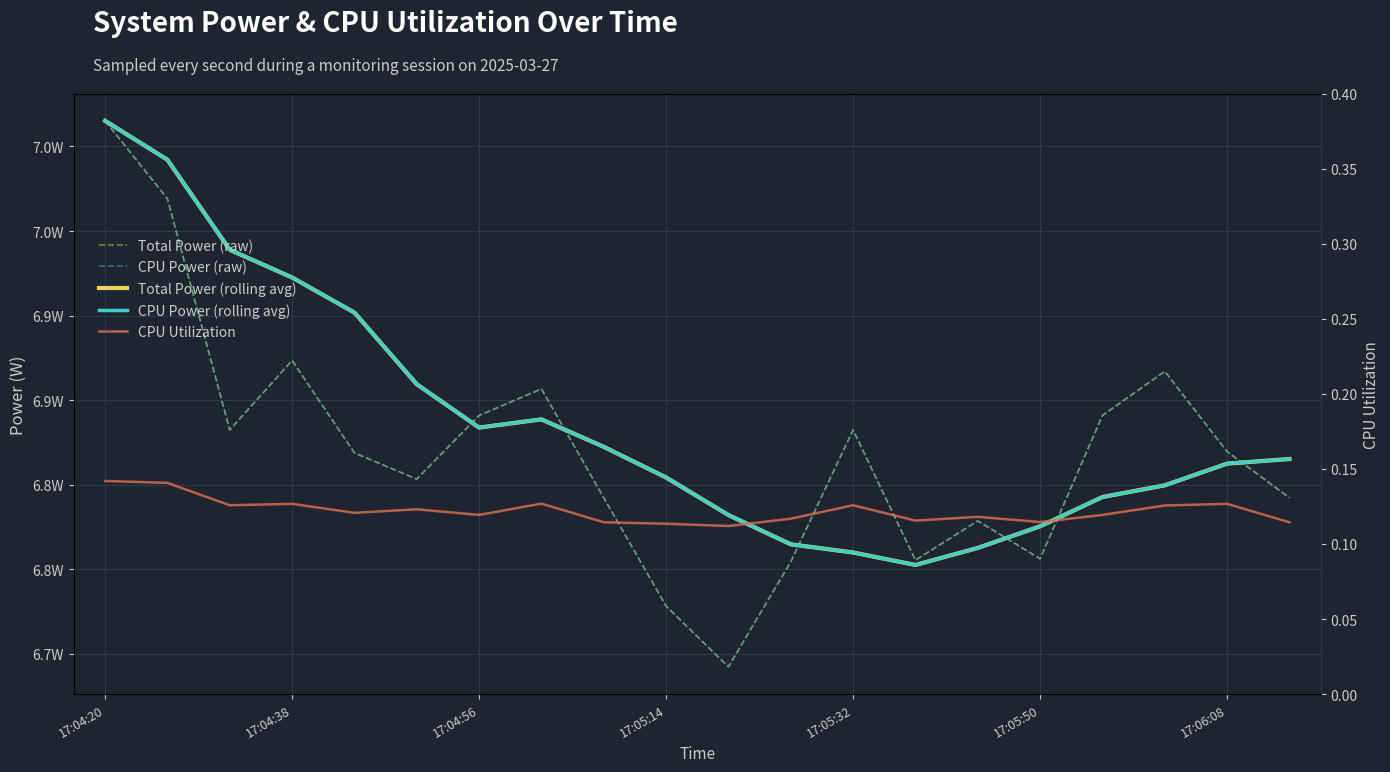

The value of Total Power (raw) at 17 is 6.9. True or false?

True